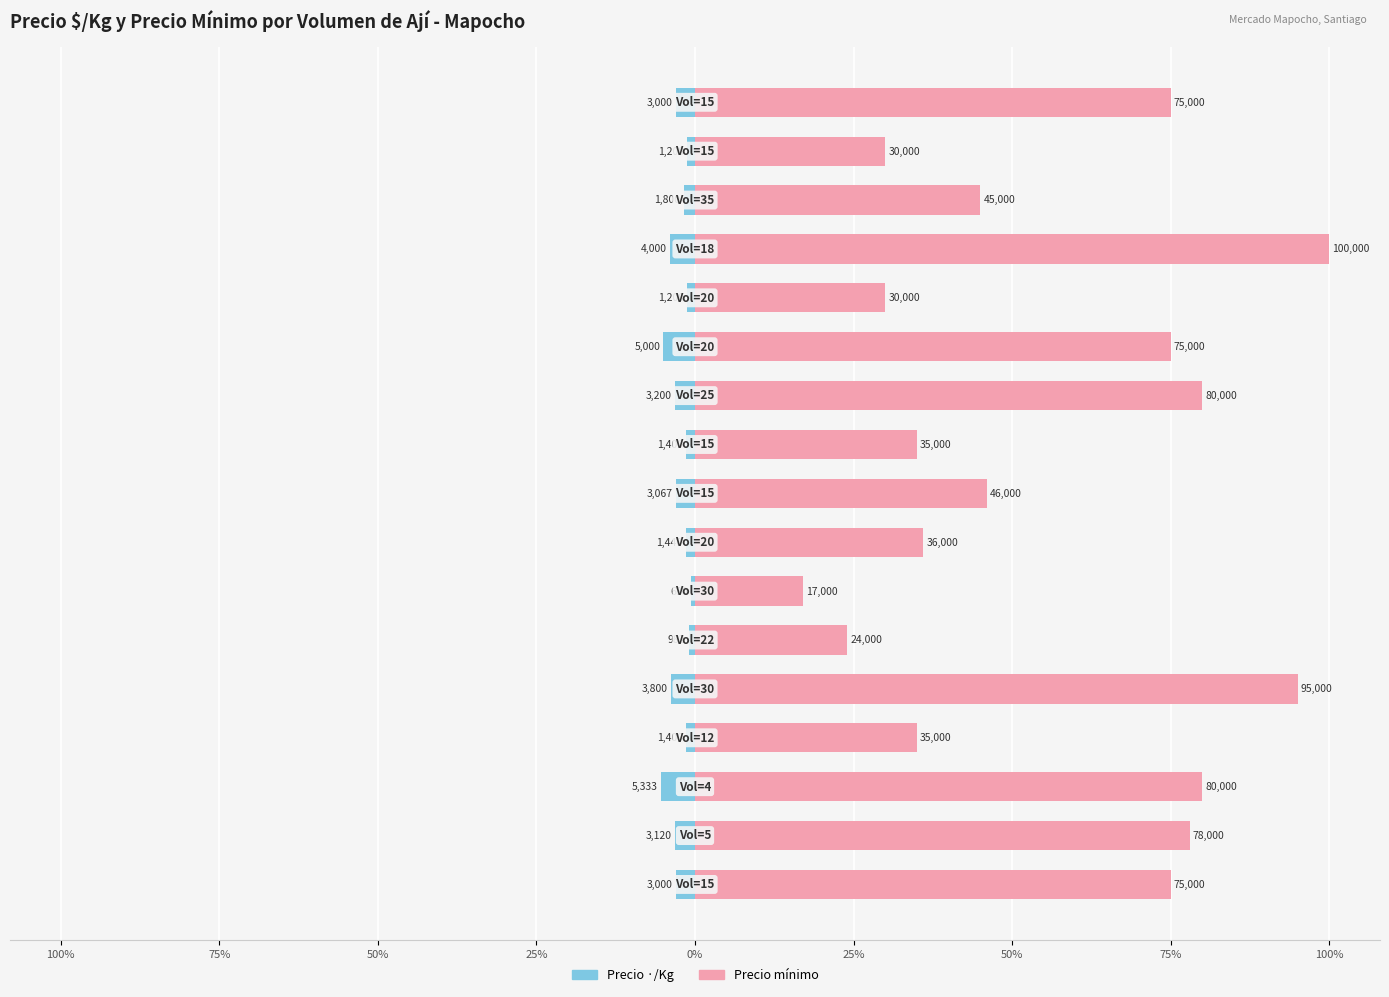

Is the value of Precio ·/Kg at 12 greater than the value of Precio mínimo at 50%?

No